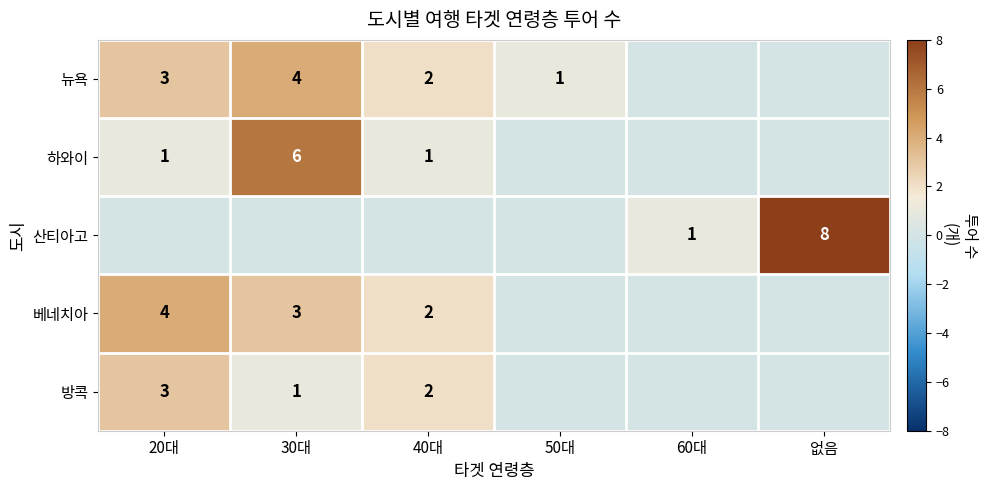

The 산티아고 series shows 0 at 60대. True or false?

False